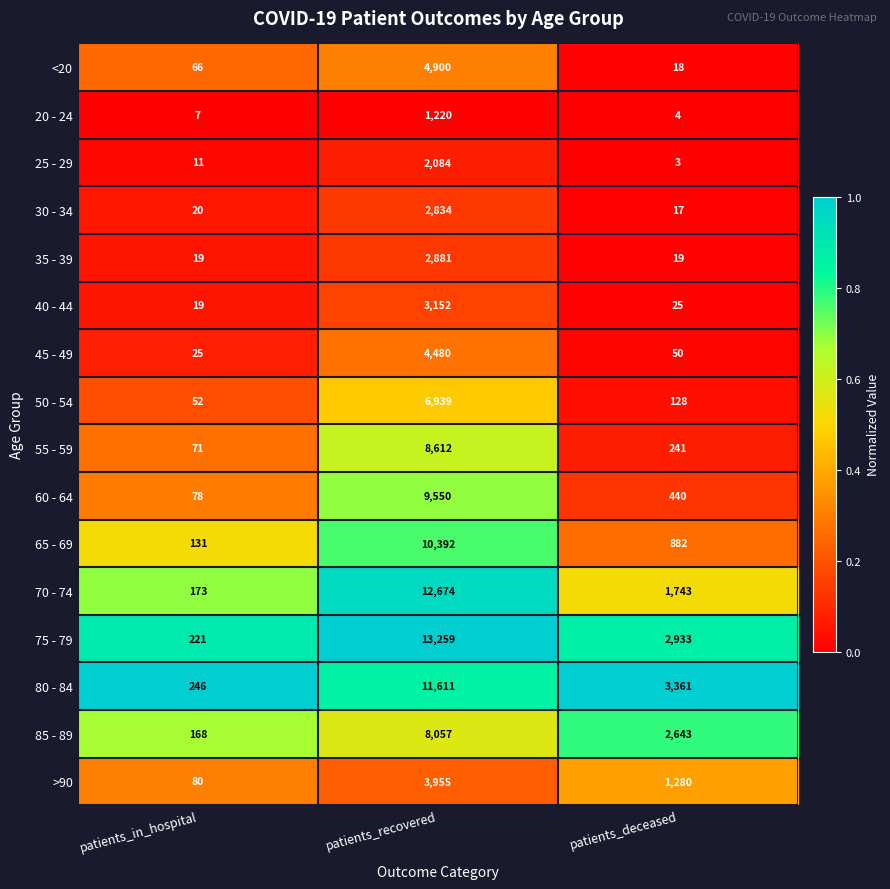

Count the number of data series in this chart.

16